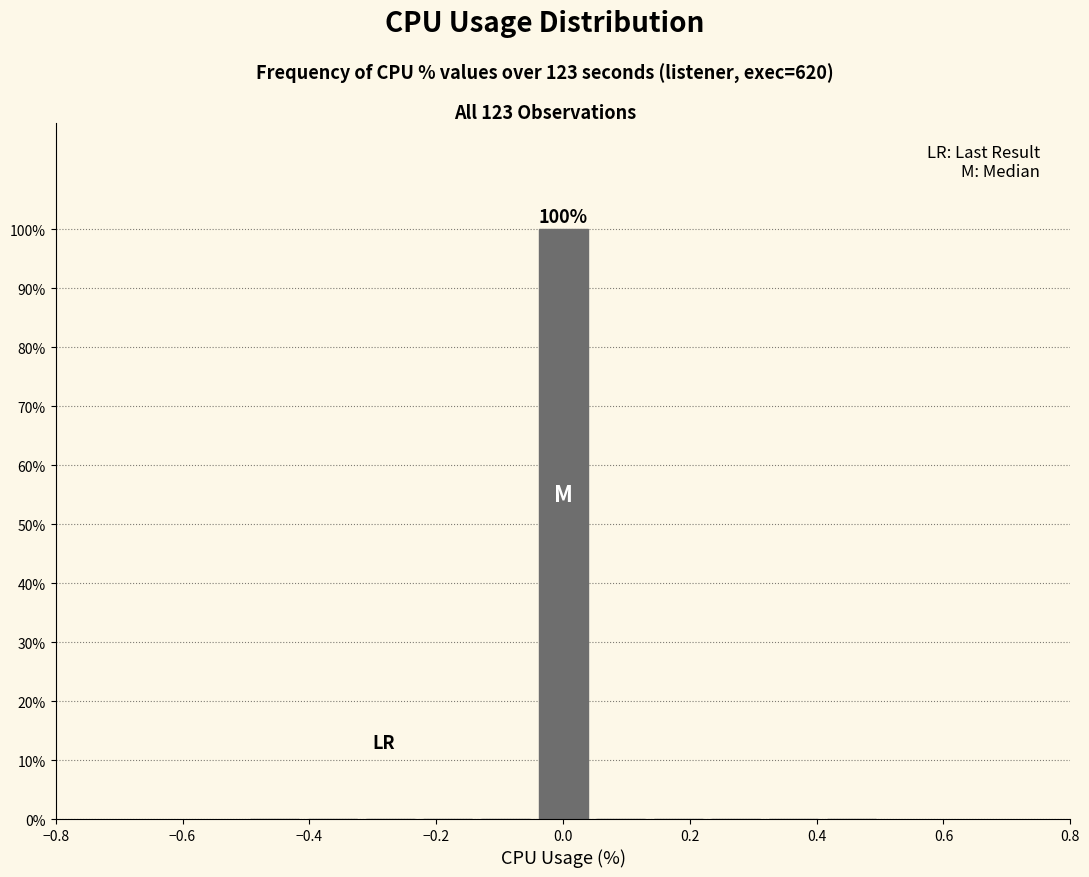

Over which range of the x-axis is the bar tallest?

-0.04 to 0.04